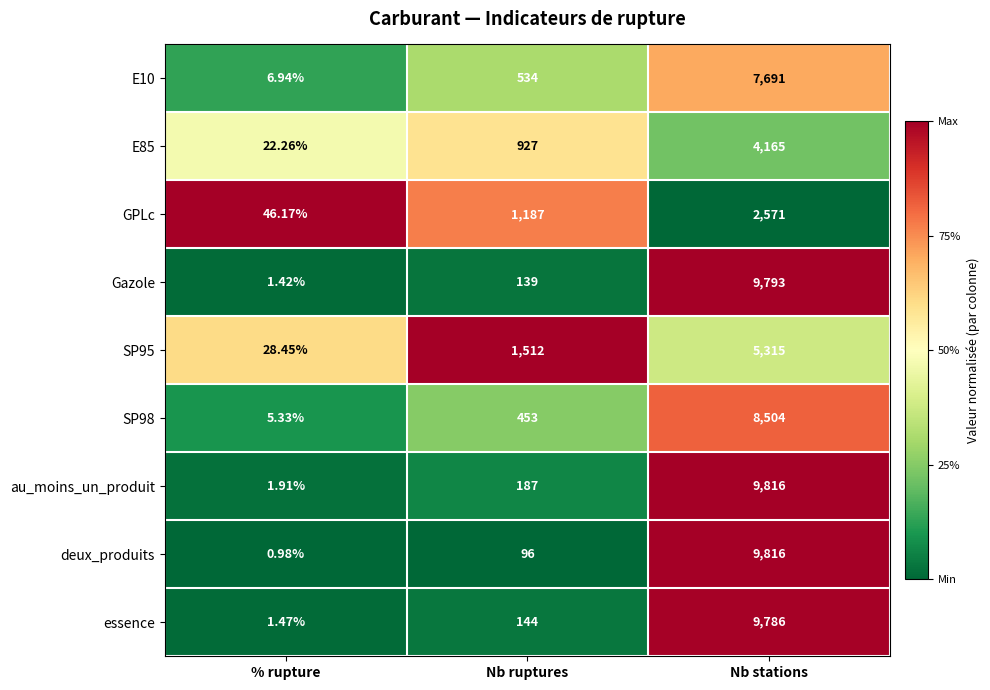

Which category has the highest value in the au_moins_un_produit series?

Nb stations